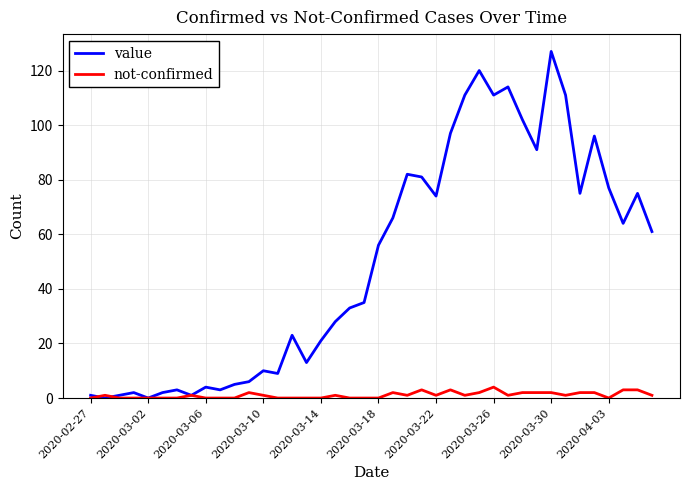

What is the greatest value displayed?

127